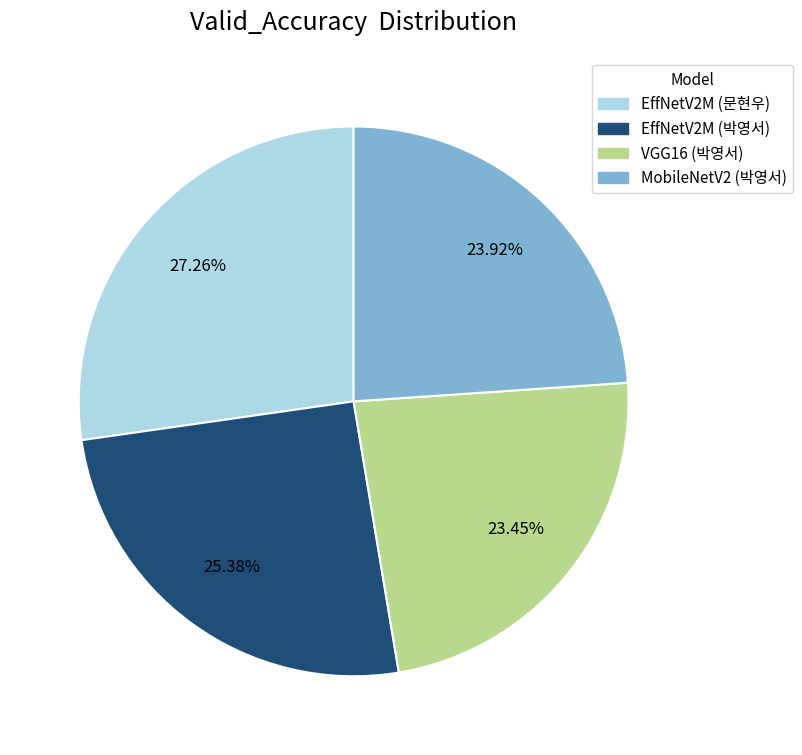

True or false: VGG16 (박영서) accounts for 10% of the total.

False